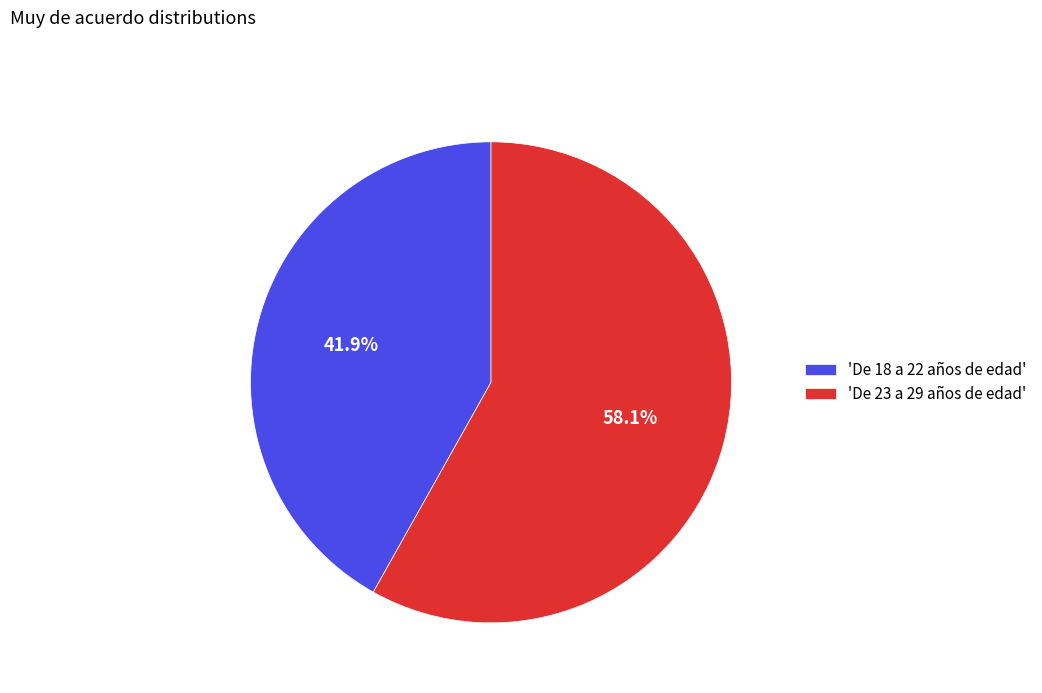

What percentage is NOT represented by 'De 18 a 22 años de edad'?

58.1%